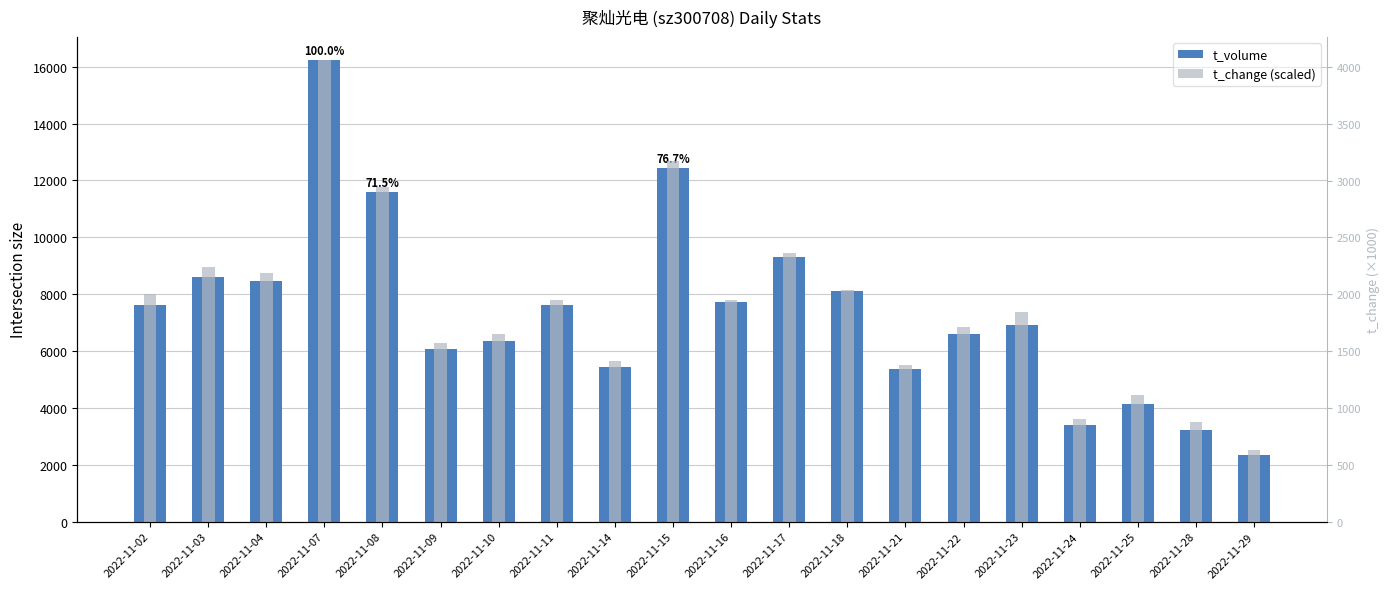

At how many categories does at least one series exceed 9957?

3